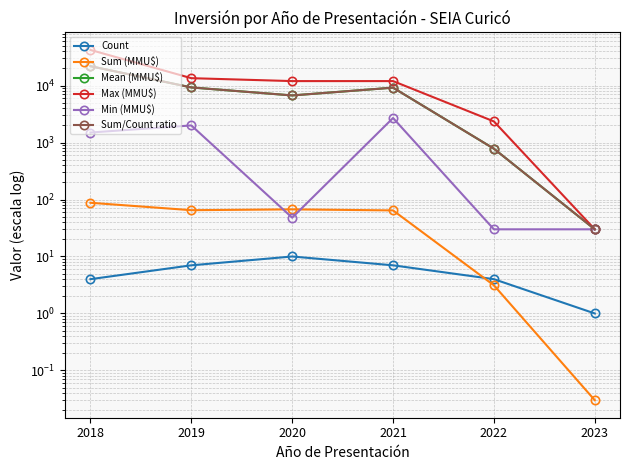

What is the greatest value displayed?

42300.0